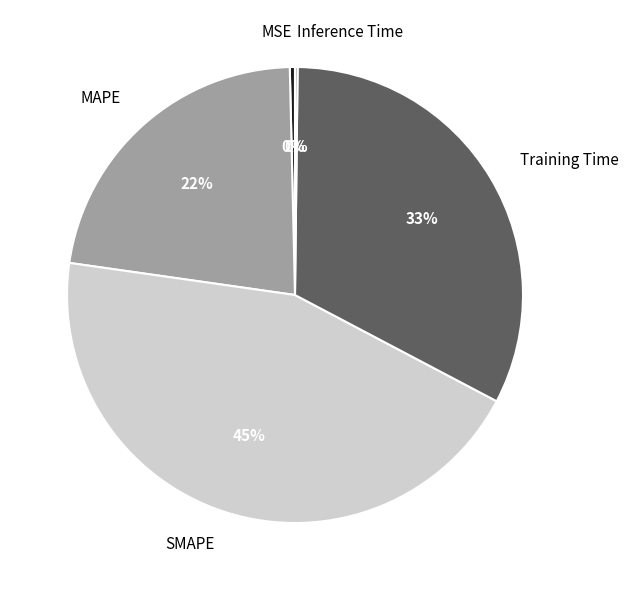

Is there a majority slice in this chart?

No